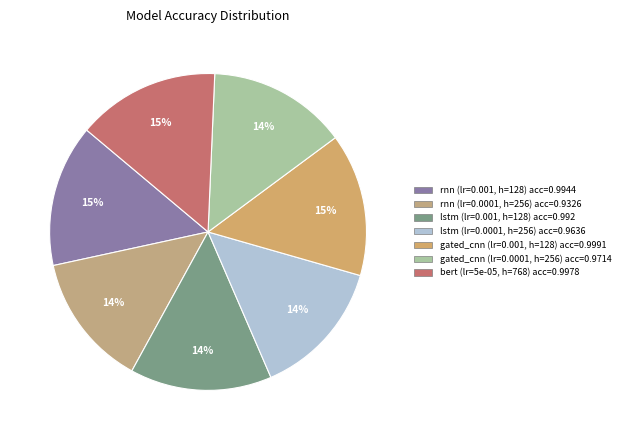

Which slice is the smallest?

rnn (0.0001, 256)